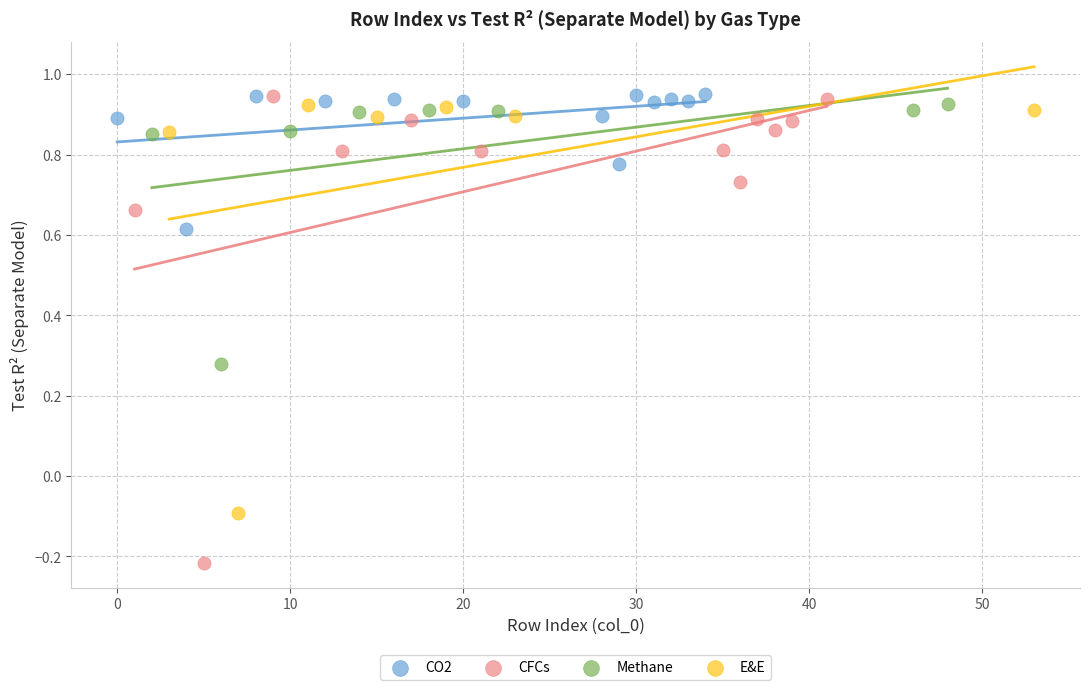

Which series has the widest spread of Y values?

CFCs